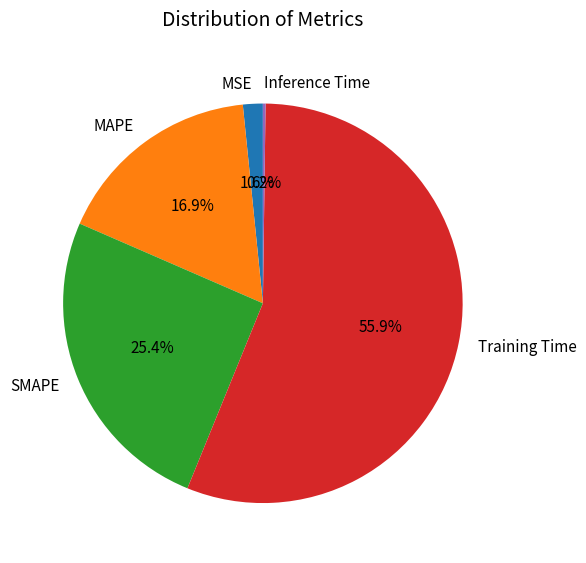

Combined, what portion of the pie is Training Time and SMAPE?

81.3%